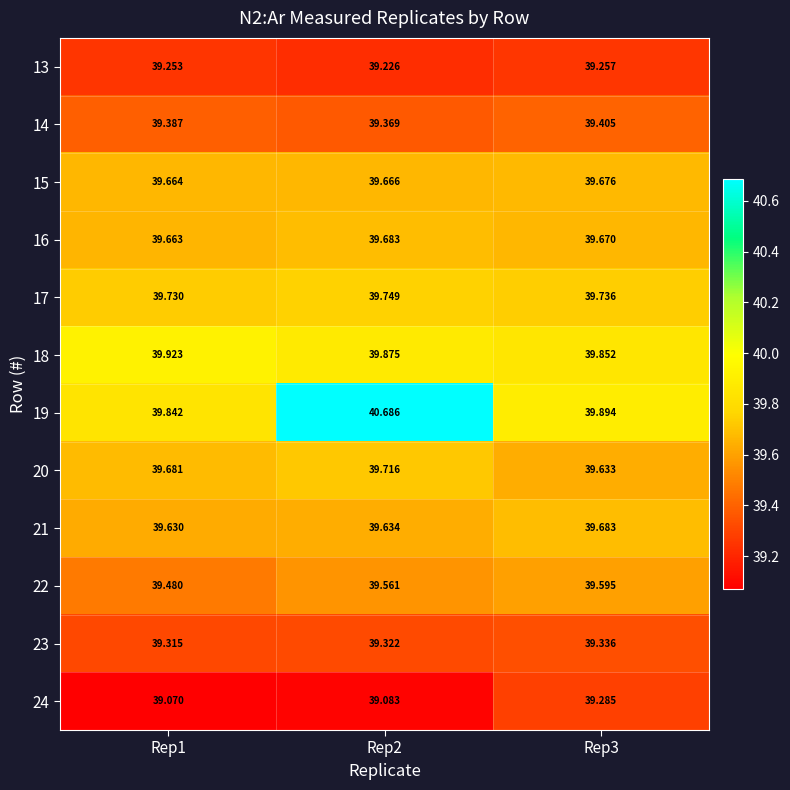

How many distinct data groups are displayed?

12